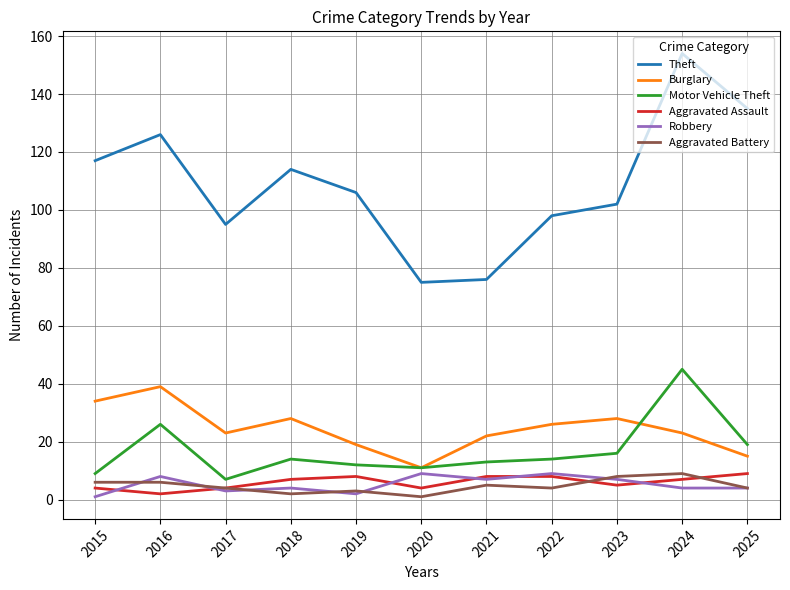

What is the smallest value displayed?

1